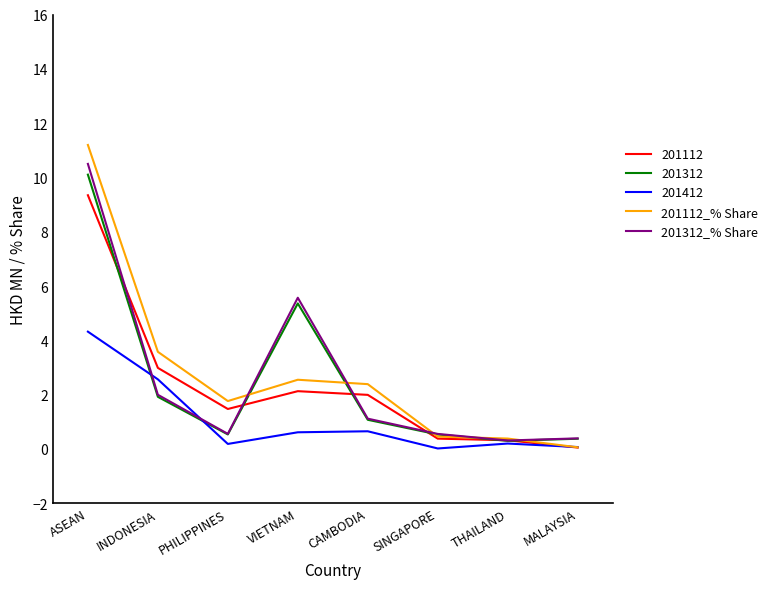

Which series has the widest spread of values?

201112_% Share